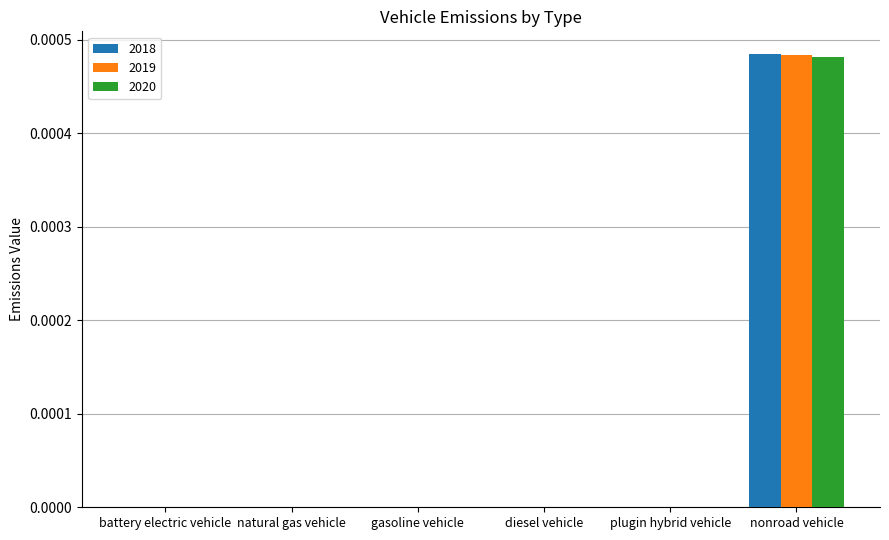

Which category has the highest value in the 2018 series?

nonroad vehicle